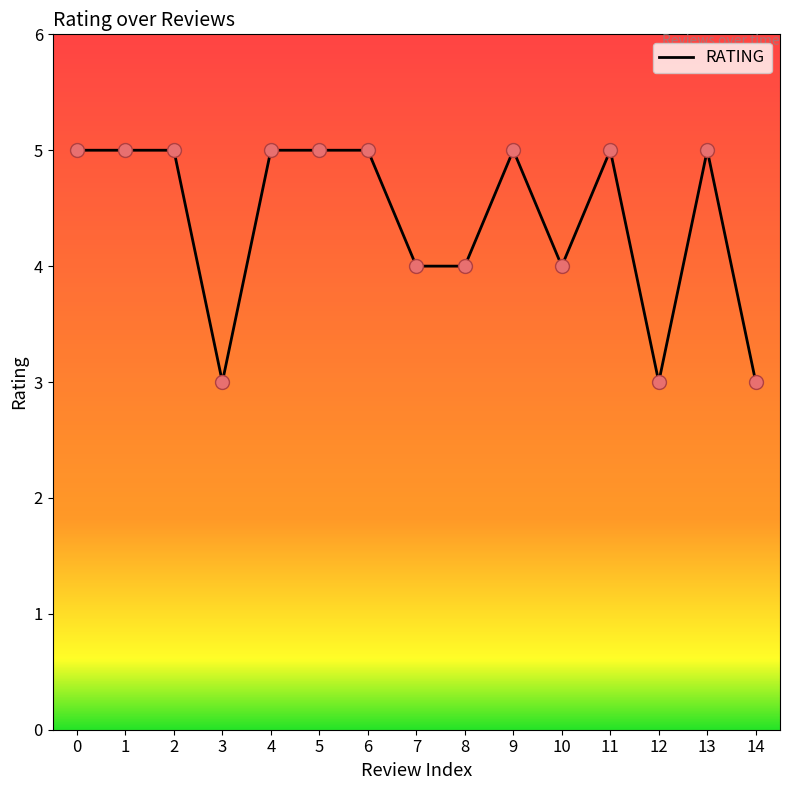

What is the ratio of the value at 6 to the value at 7?

1.2